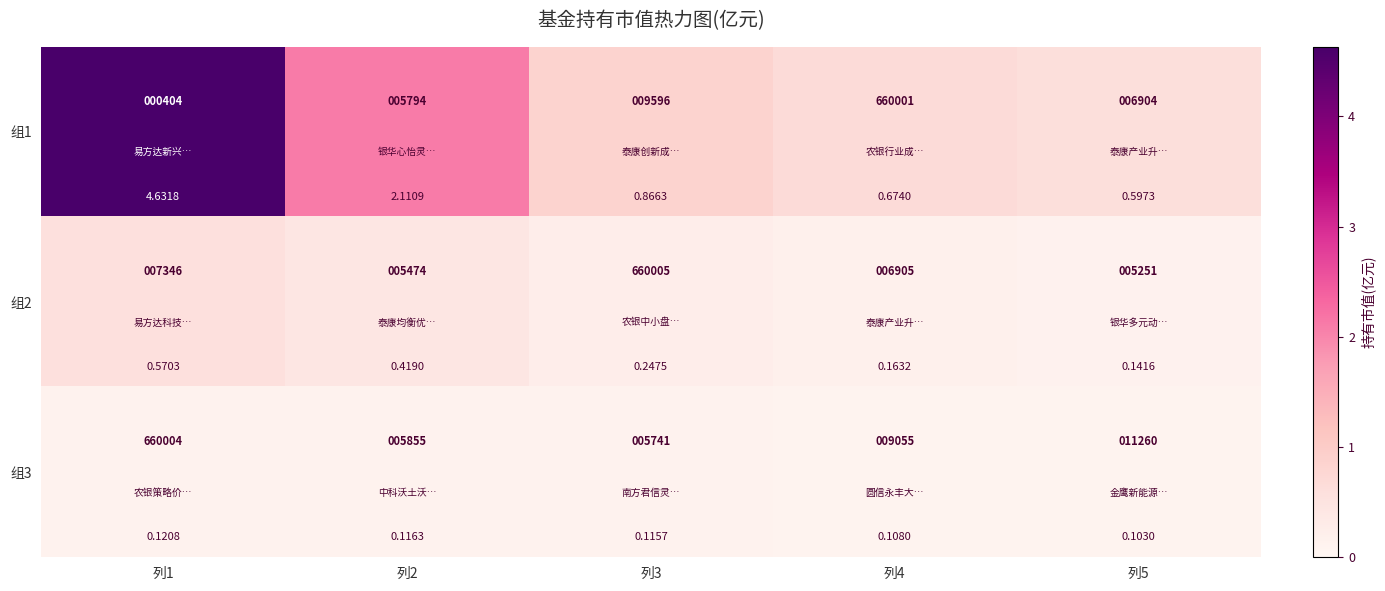

The value of 组1 at 列5 is 0.6. True or false?

True